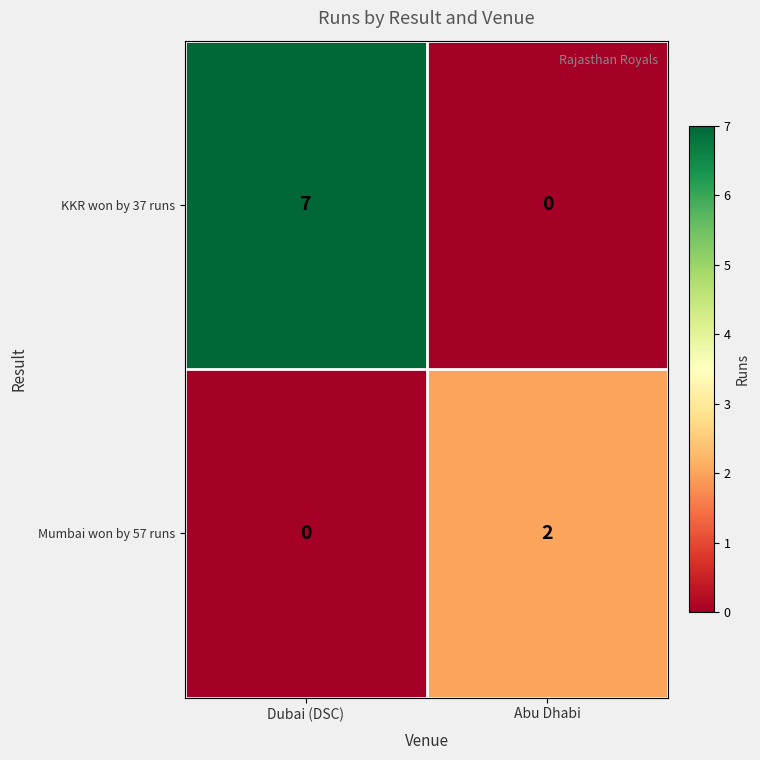

Where is Mumbai won by 57 runs nearest to the value 1?

Dubai (DSC)